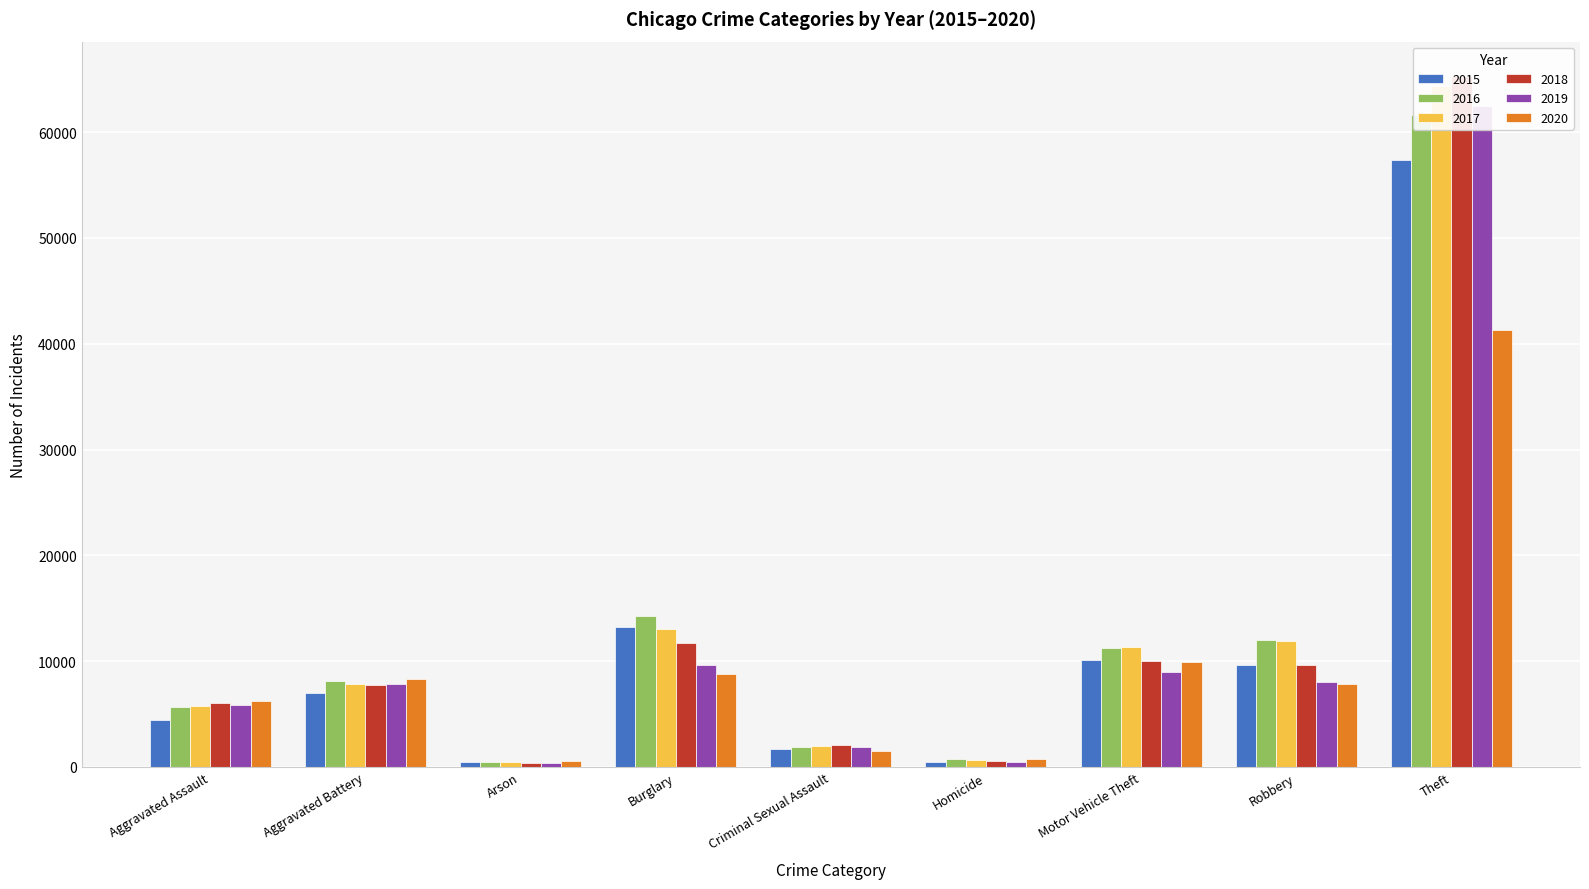

List the labels in order of 2020 value, smallest first.

Arson, Homicide, Criminal Sexual Assault, Aggravated Assault, Robbery, Aggravated Battery, Burglary, Motor Vehicle Theft, Theft